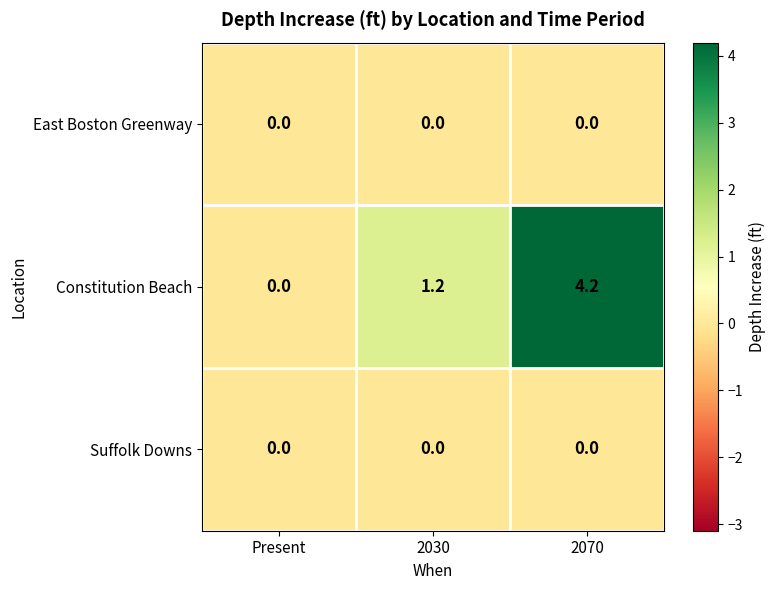

Reading left to right, list all the values displayed in this chart.

East Boston Greenway: 0.0	0.0	0.0
Constitution Beach: 0.0	1.2	4.2
Suffolk Downs: 0.0	0.0	0.0